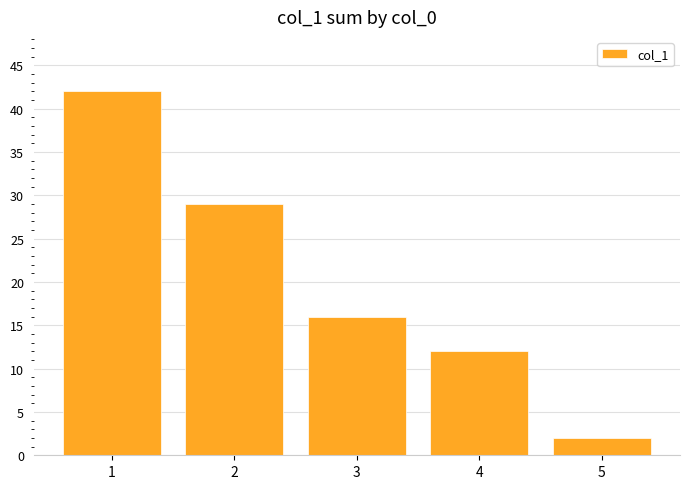

At which label does the data first exceed 16?

1